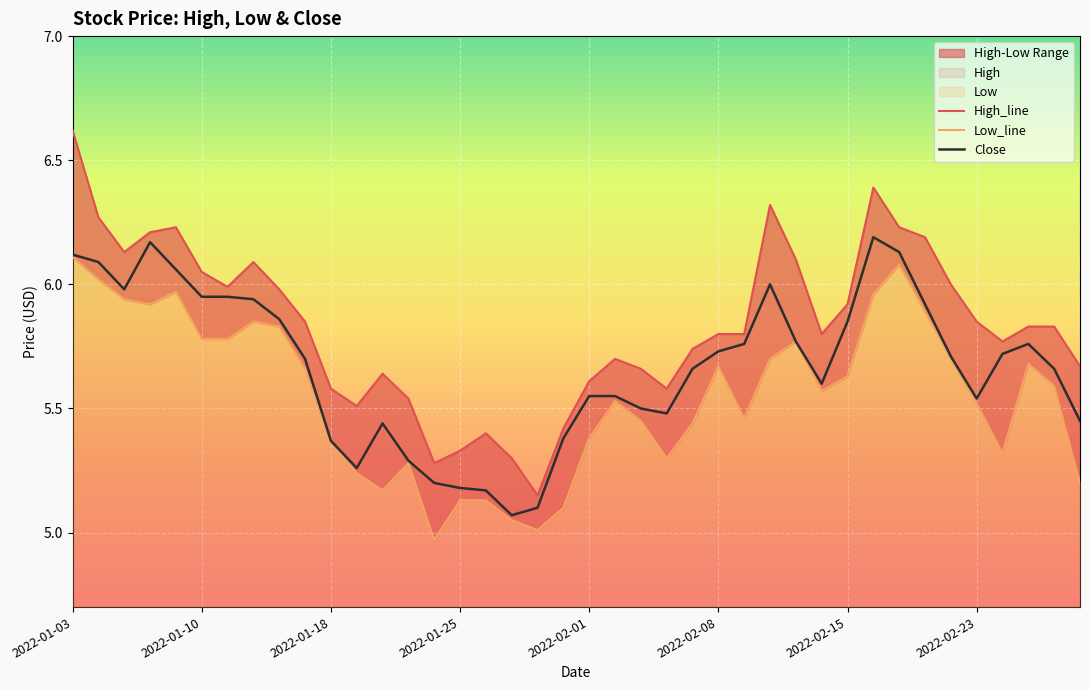

What is the value of the Close point at the 19th from the left?

5.1